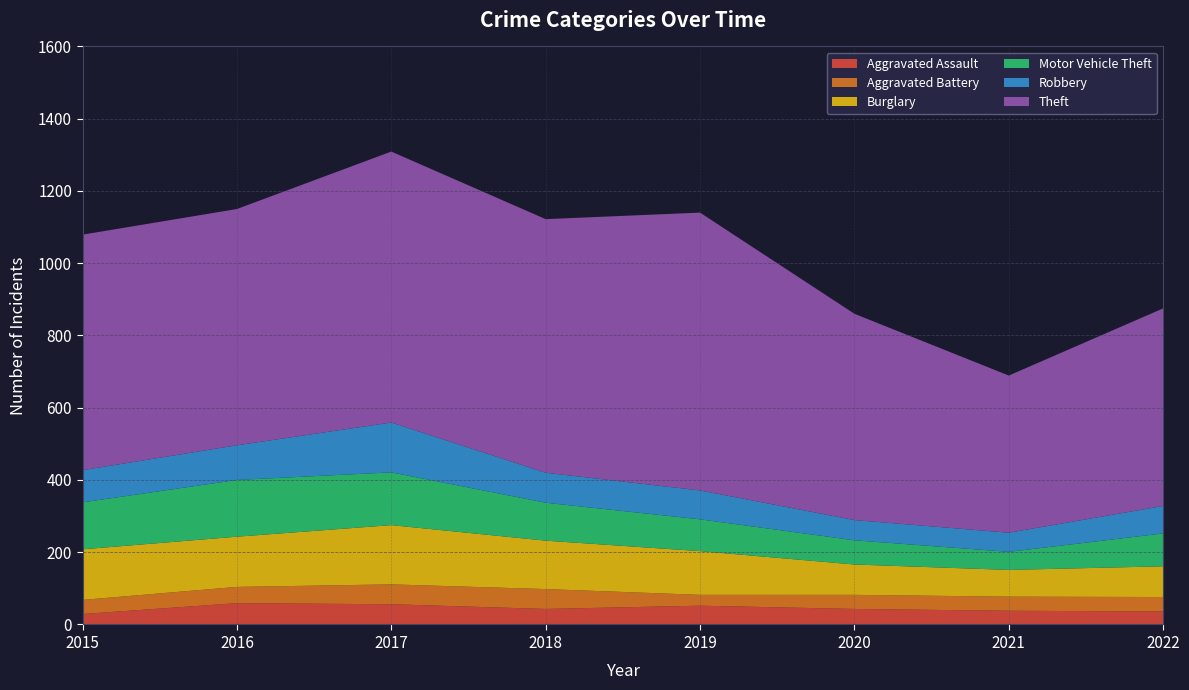

Reading left to right, list all the values displayed in this chart.

Aggravated Assault: 2015=29	2016=59	2017=56	2018=43	2019=52	2020=43	2021=38	2022=36
Aggravated Battery: 2015=39	2016=45	2017=55	2018=55	2019=30	2020=39	2021=39	2022=40
Burglary: 2015=140	2016=139	2017=164	2018=134	2019=121	2020=84	2021=74	2022=85
Motor Vehicle Theft: 2015=130	2016=157	2017=146	2018=105	2019=88	2020=67	2021=50	2022=91
Robbery: 2015=89	2016=96	2017=138	2018=83	2019=80	2020=56	2021=53	2022=76
Theft: 2015=652	2016=654	2017=750	2018=702	2019=769	2020=571	2021=435	2022=547